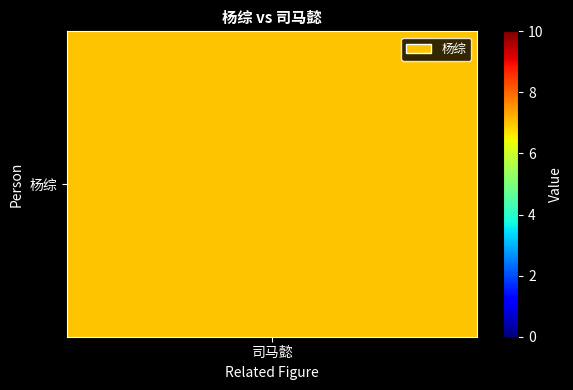

How many distinct data groups are displayed?

1